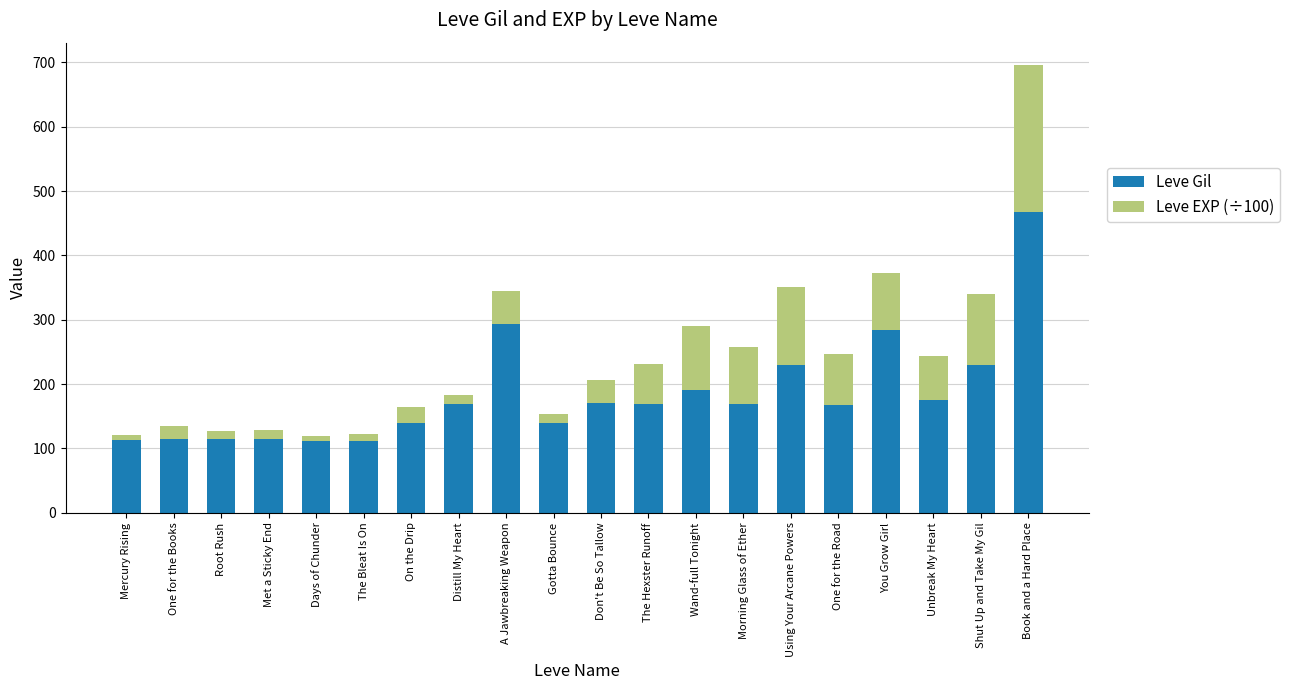

What is the difference between the maximum and second lowest values in the Leve Gil series?

356.0